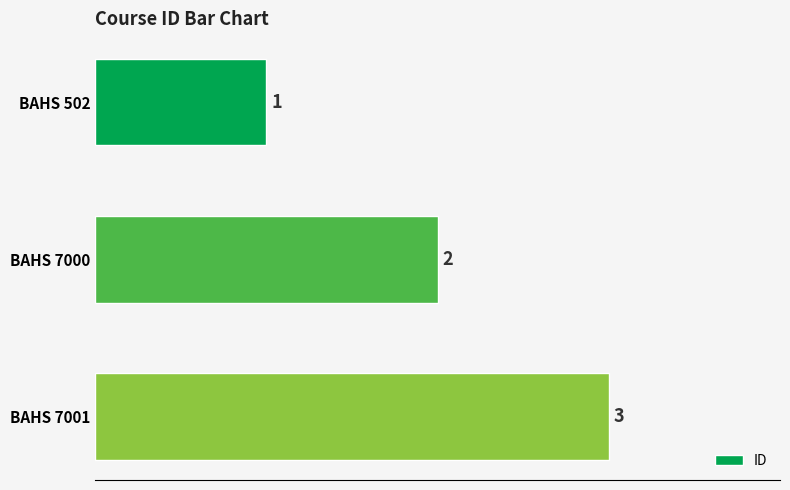

What is the value of the 1st bar from the top?

1